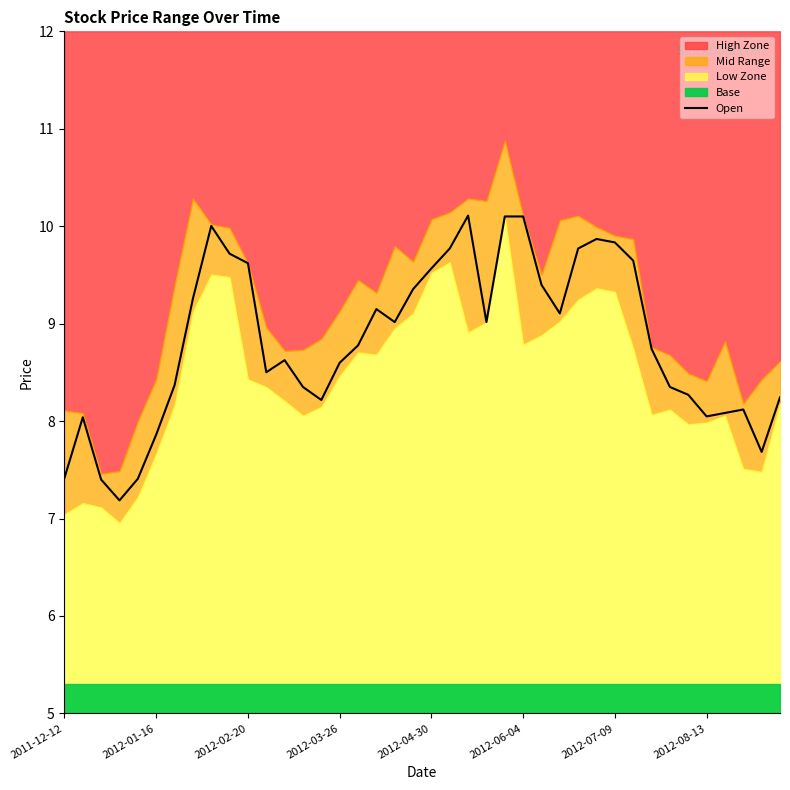

How many values are below 8?

6